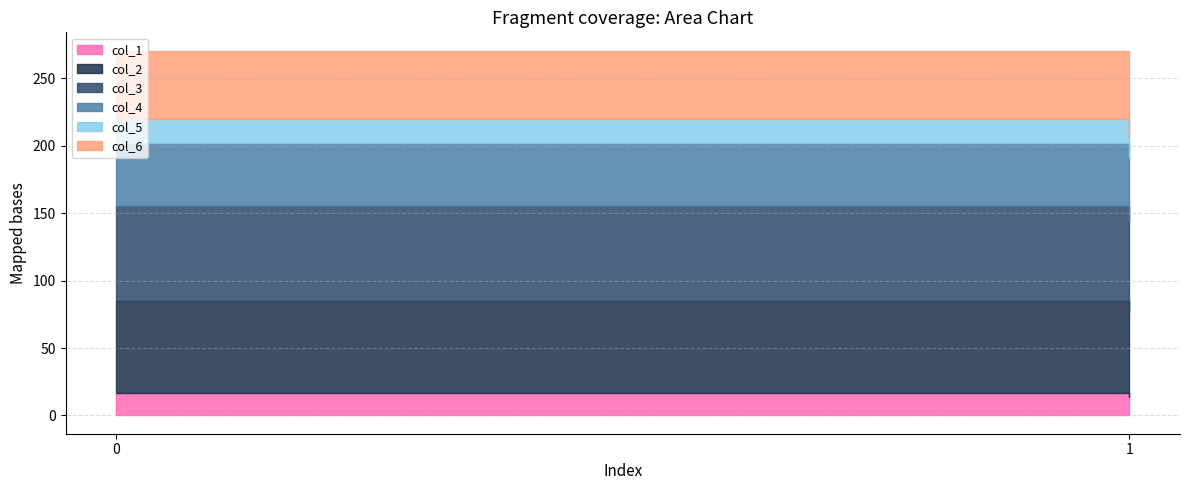

What are all the series names shown in the legend?

col_1, col_2, col_3, col_4, col_5, col_6